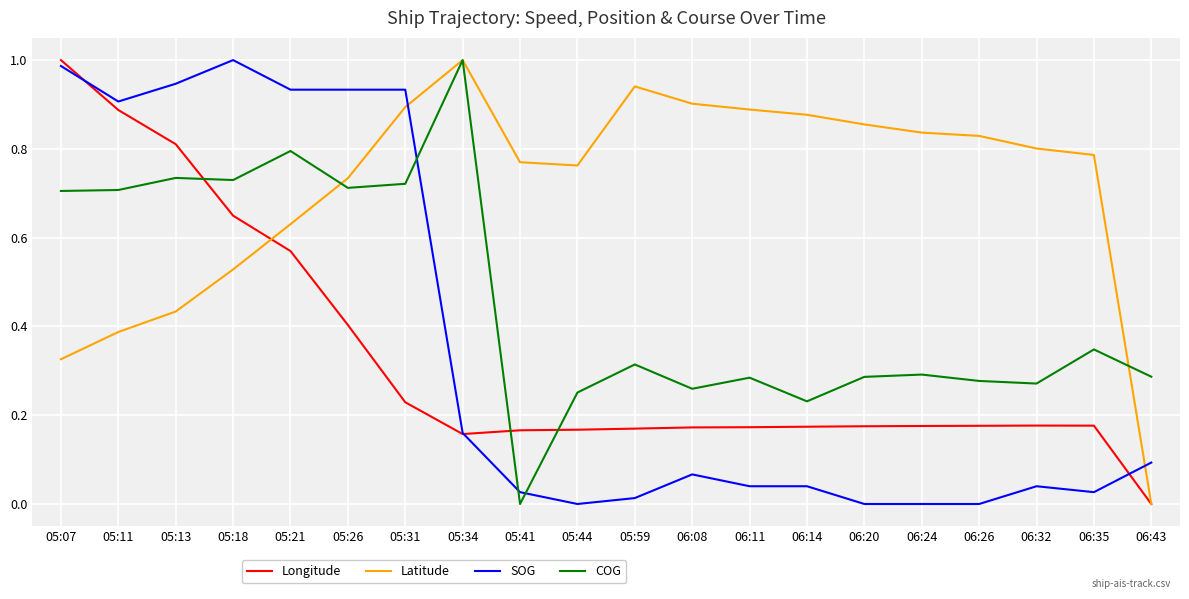

How many lines are shown in the chart?

4